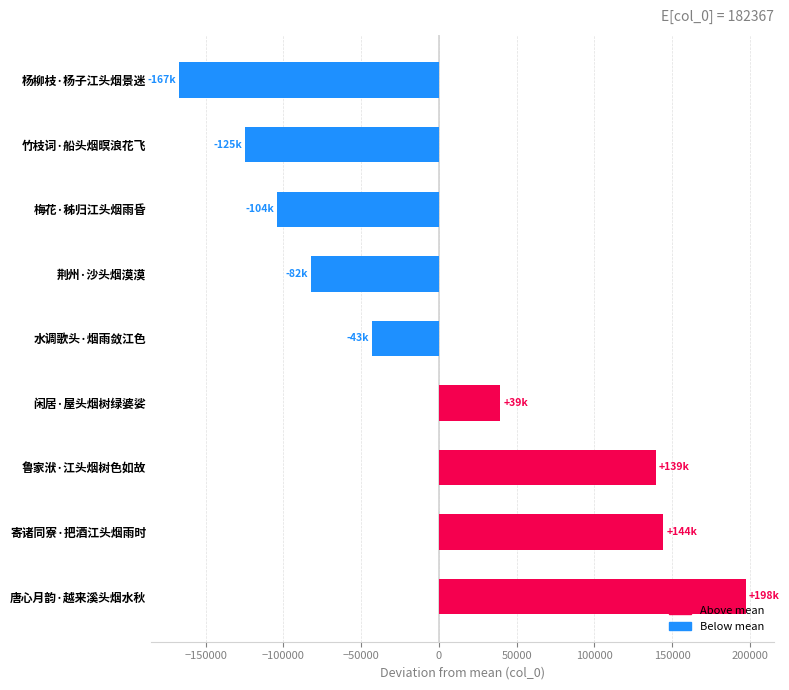

What is the difference between the maximum and second lowest values?

322212.0